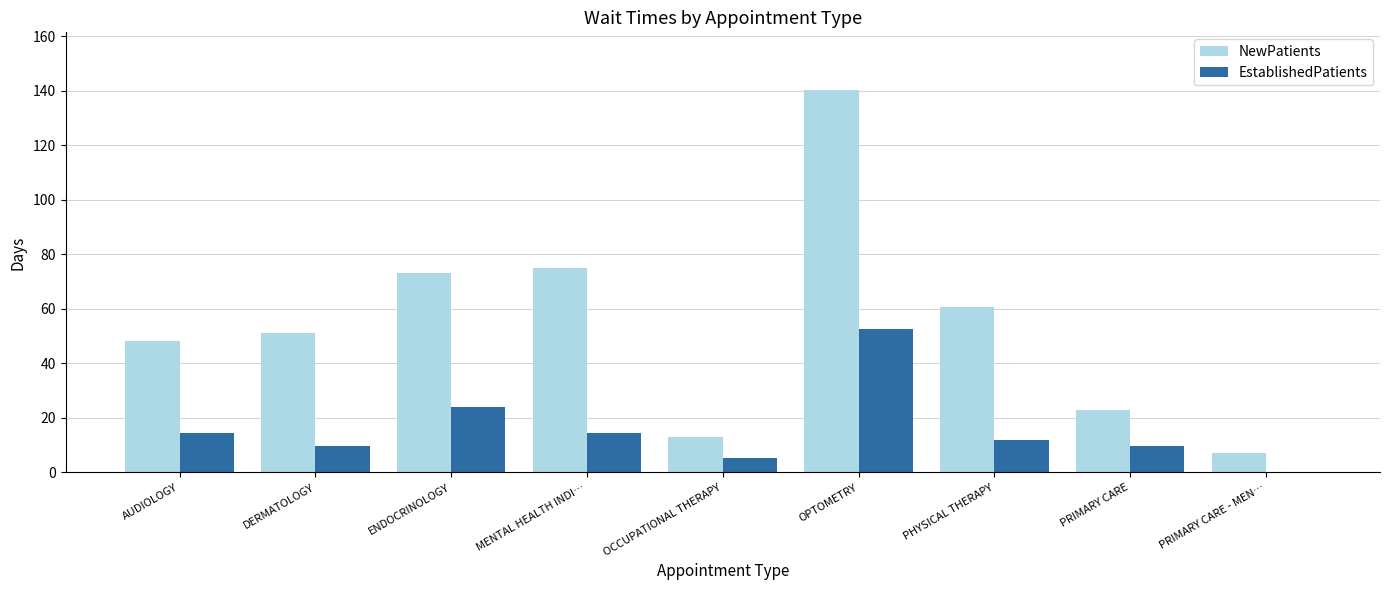

What is the total value across all series at ENDOCRINOLOGY?

97.1